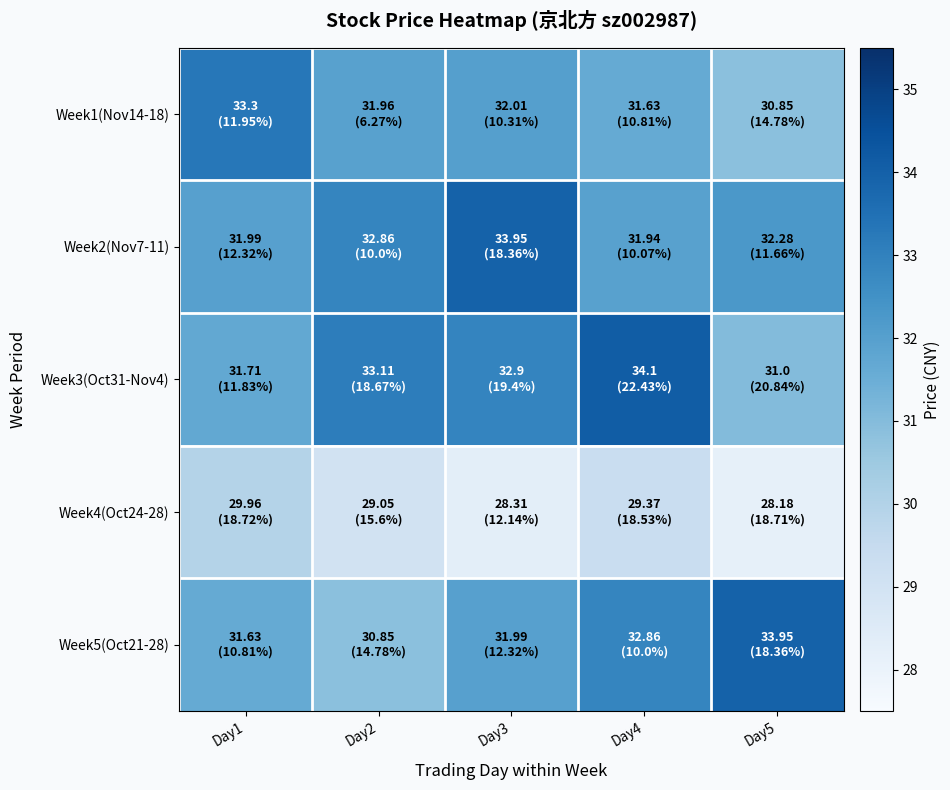

At Day3, list the series in order from largest to smallest.

Week2(Nov7-11), Week3(Oct31-Nov4), Week1(Nov14-18), Week5(Oct21-28), Week4(Oct24-28)